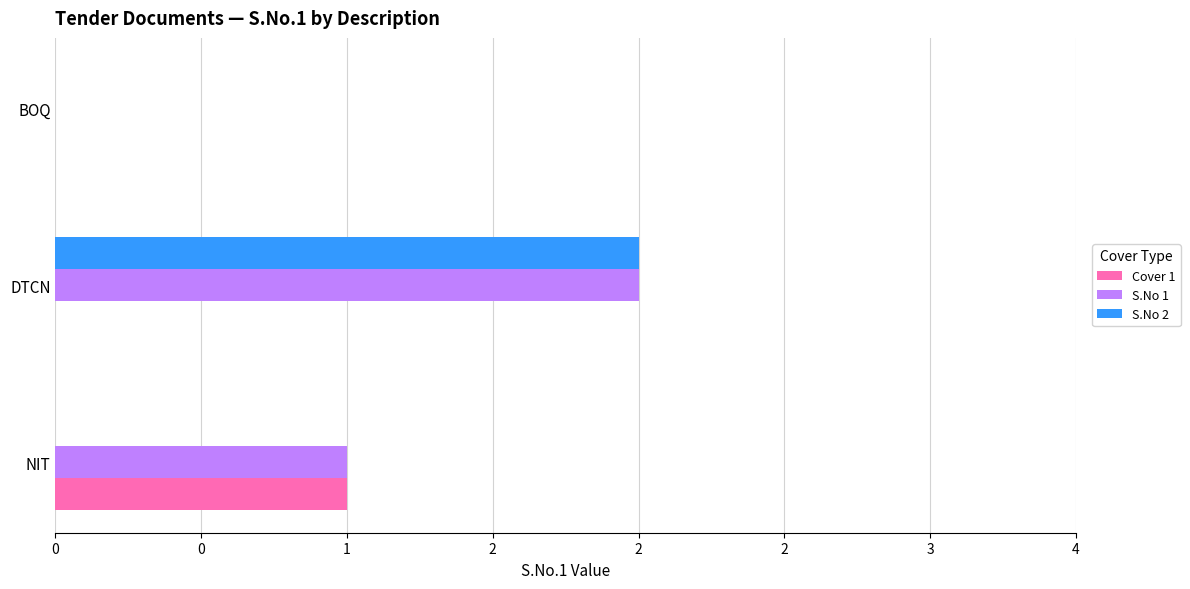

What are all the series names shown in the legend?

Cover 1, S.No 1, S.No 2